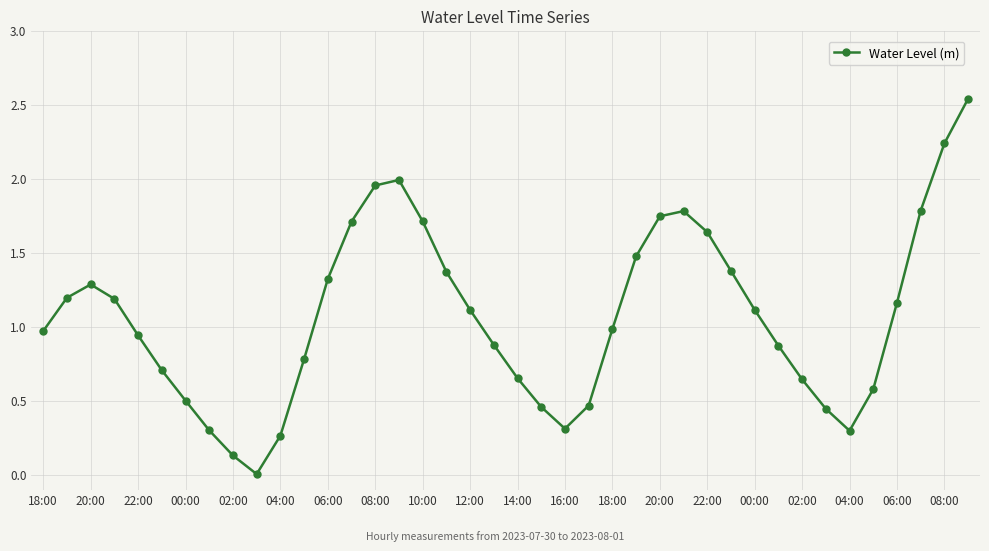

What is the value of the 38th point from the left?

1.8